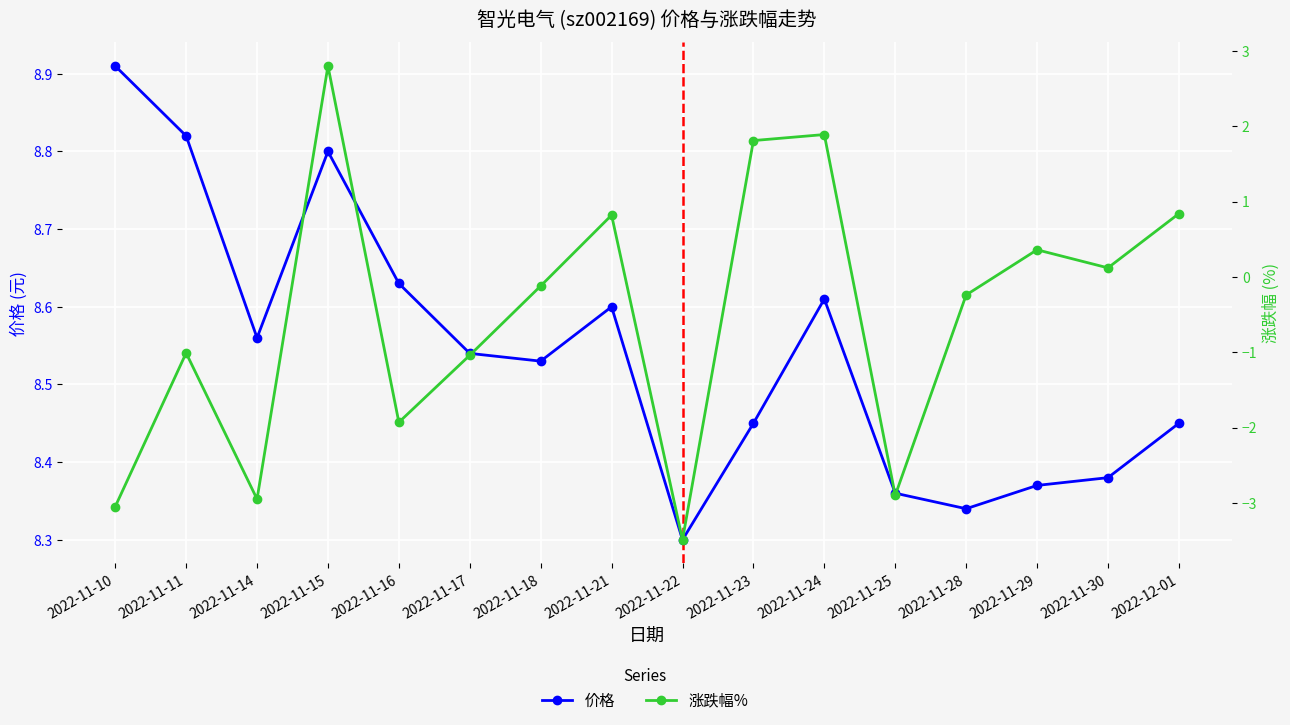

Reading left to right, transcribe all the data shown in this chart.

价格: 2022-11-10=8.9	2022-11-11=8.8	2022-11-14=8.6	2022-11-15=8.8	2022-11-16=8.6	2022-11-17=8.5	2022-11-18=8.5	2022-11-21=8.6	2022-11-22=8.3	2022-11-23=8.4	2022-11-24=8.6	2022-11-25=8.4	2022-11-28=8.3	2022-11-29=8.4	2022-11-30=8.4	2022-12-01=8.4
涨跌幅%: 2022-11-10=-3.0	2022-11-11=-1.0	2022-11-14=-3.0	2022-11-15=2.8	2022-11-16=-1.9	2022-11-17=-1.0	2022-11-18=-0.1	2022-11-21=0.8	2022-11-22=-3.5	2022-11-23=1.8	2022-11-24=1.9	2022-11-25=-2.9	2022-11-28=-0.2	2022-11-29=0.4	2022-11-30=0.1	2022-12-01=0.8